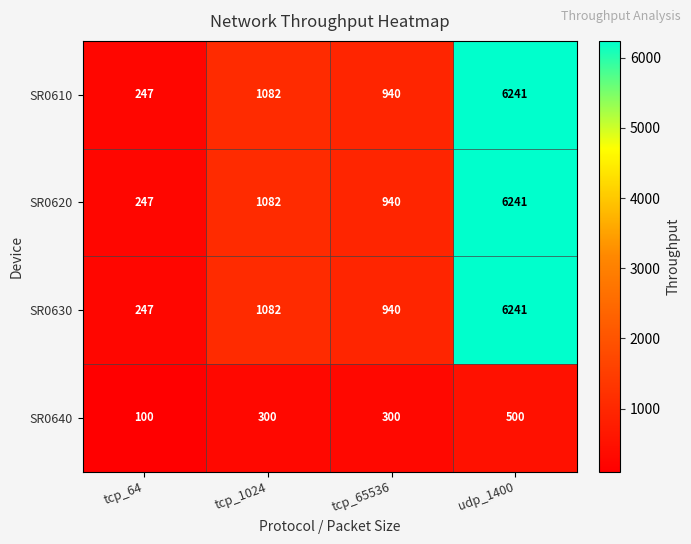

What is the sum of the SR0620 values at udp_1400 and tcp_64?

6488